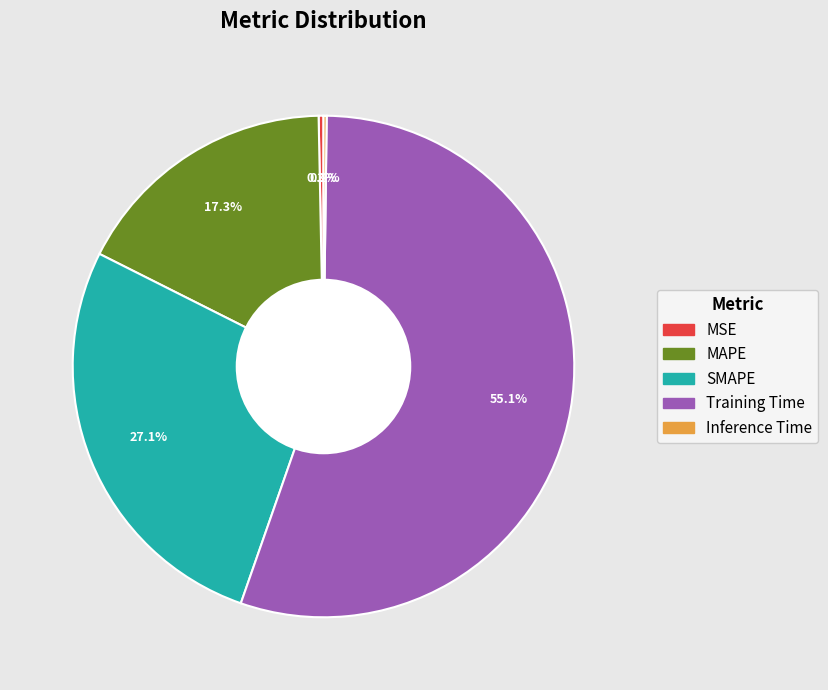

What is the majority slice?

Training Time